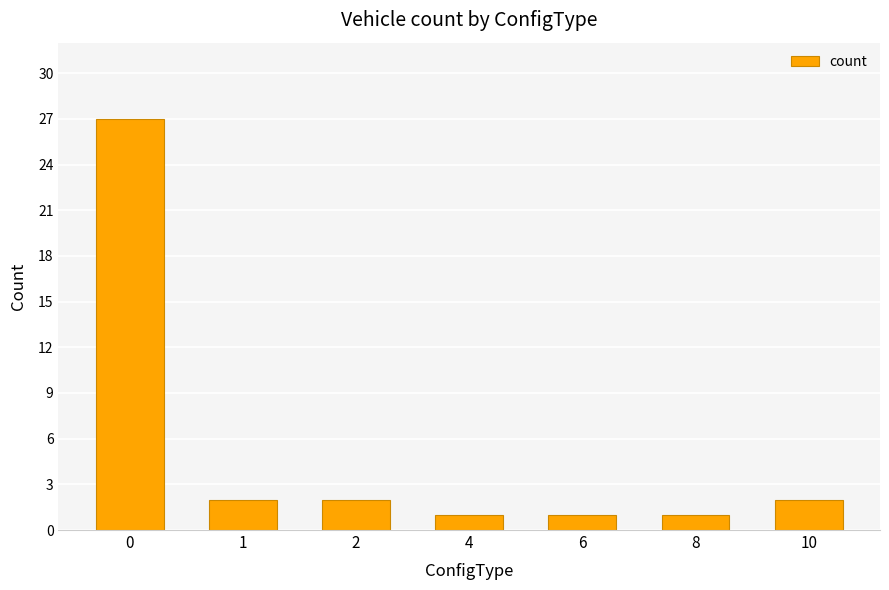

What is the value of the 5th bar from the left?

1